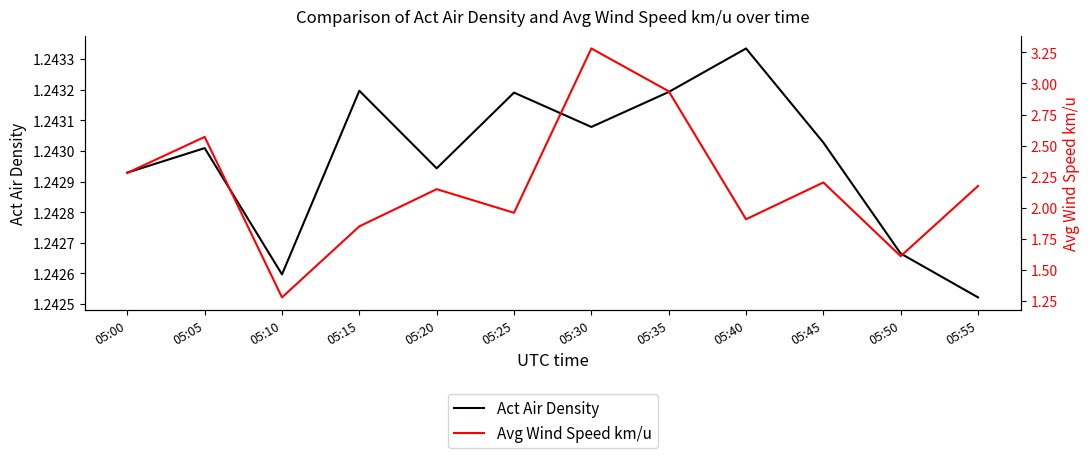

How many values in the Avg Wind Speed km/u series are below 2?

5